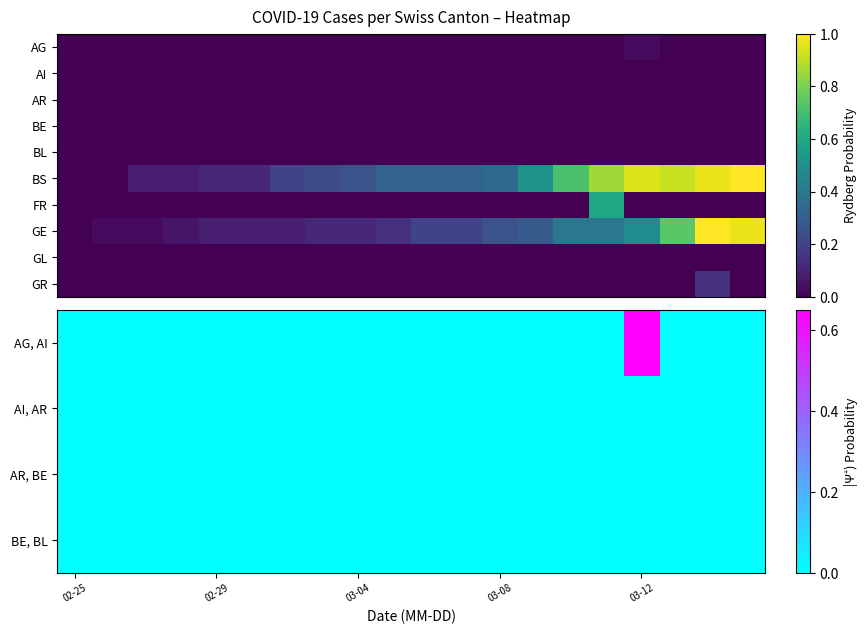

At which label is GE closest to 0?

02-25